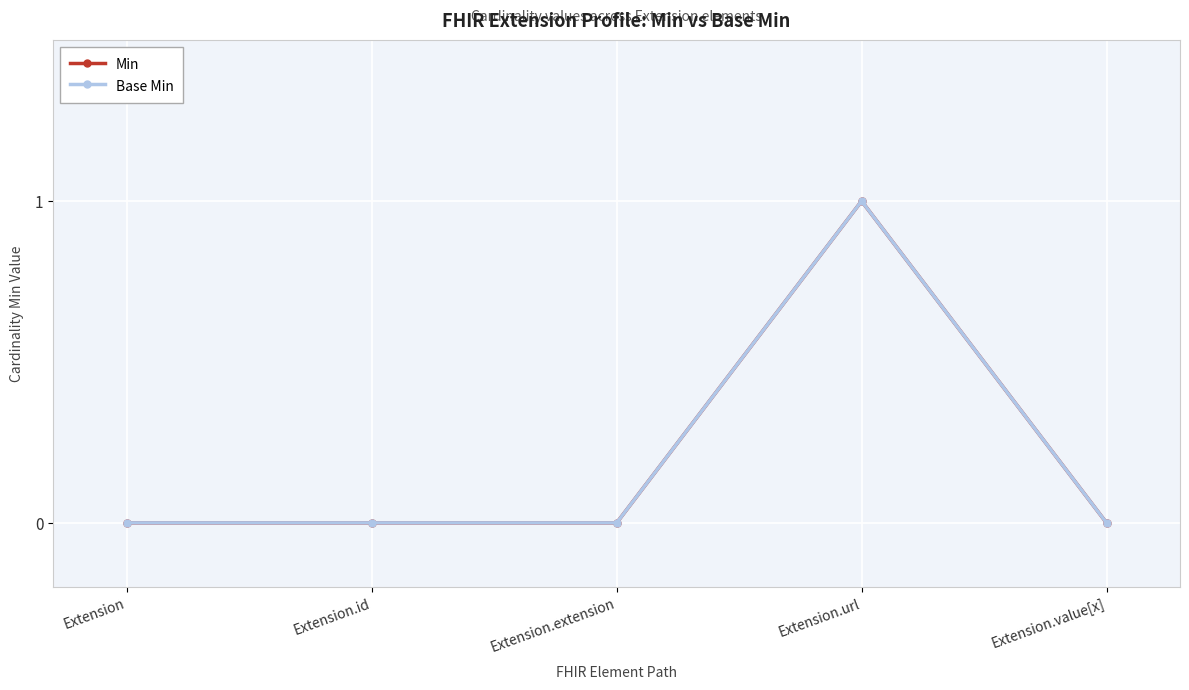

The Base Min series shows -1 at Extension.id. True or false?

False